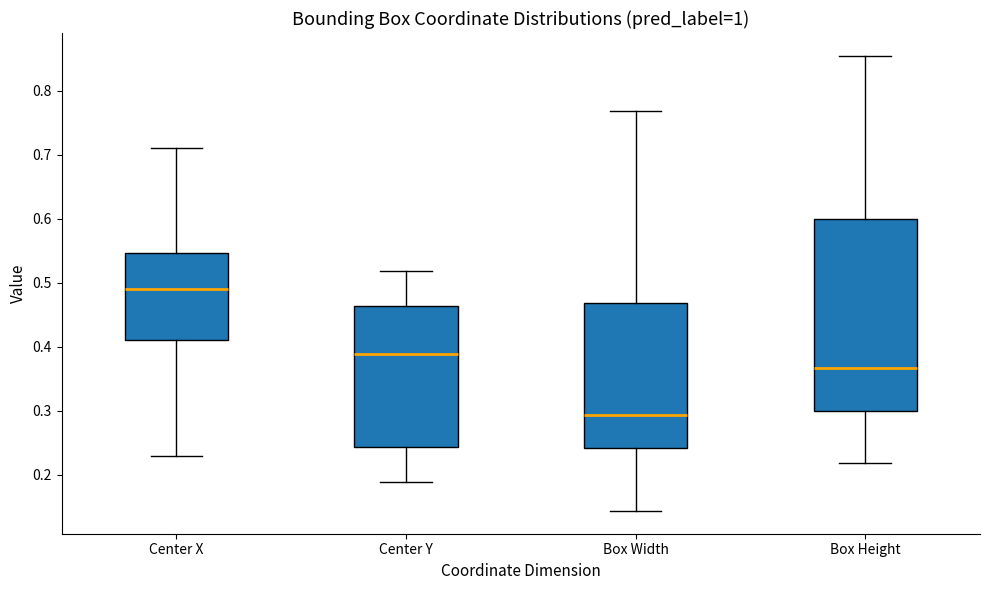

Which box has the highest median line?

Center X